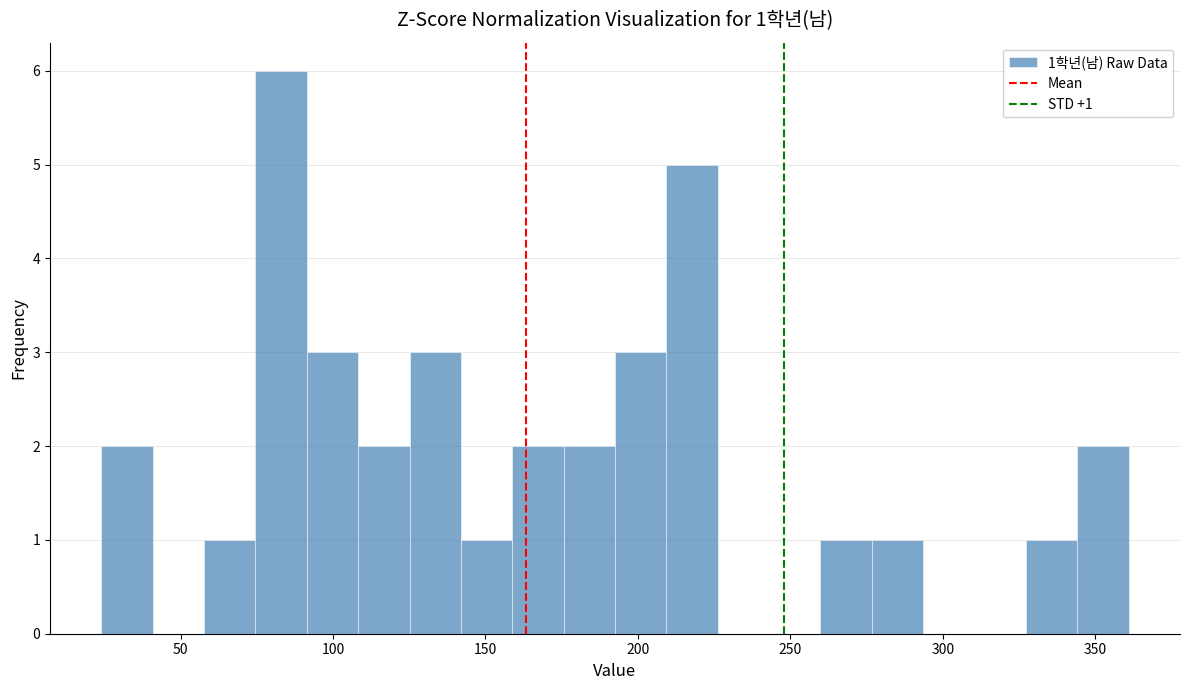

Around what value on the x-axis is the tallest bar? Give the approximate position of its centre, as read against the axis.

85